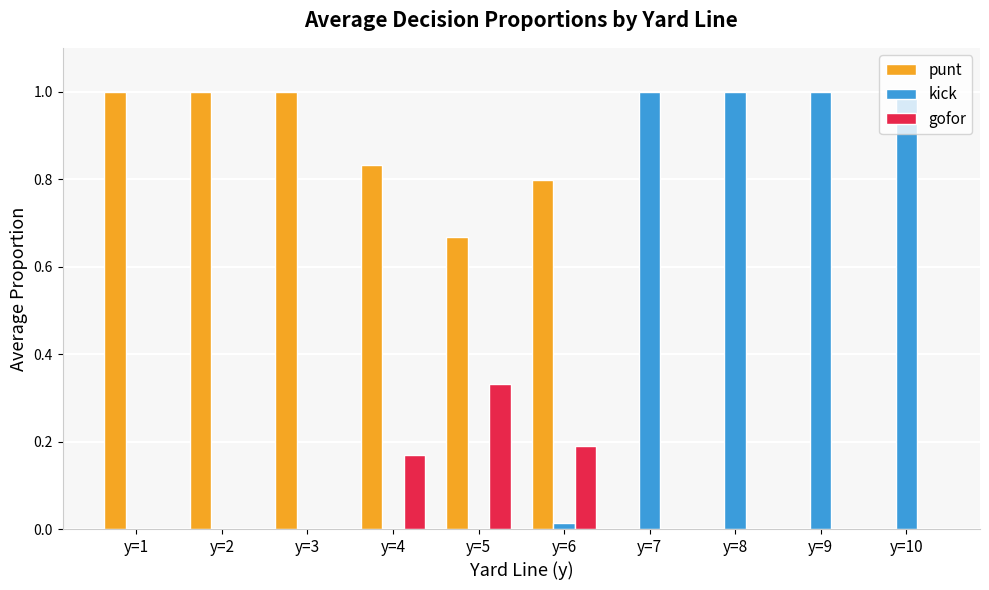

True or false: gofor has a value of 0.5 at y=5.

False